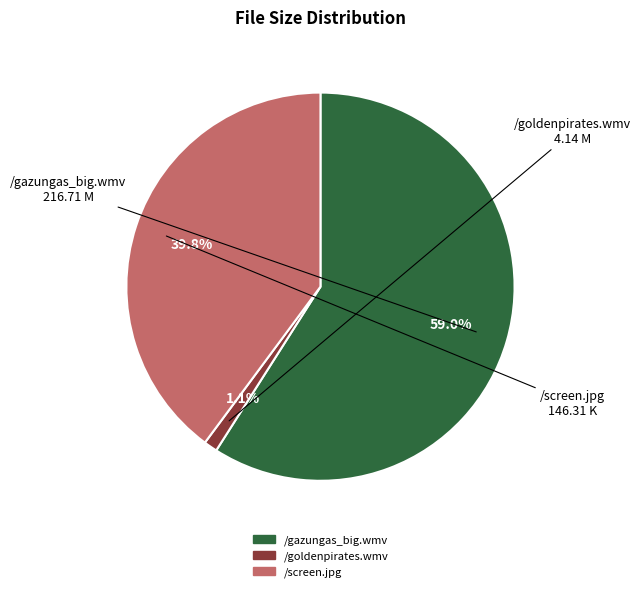

To the nearest percent, what is the average slice percentage?

33%